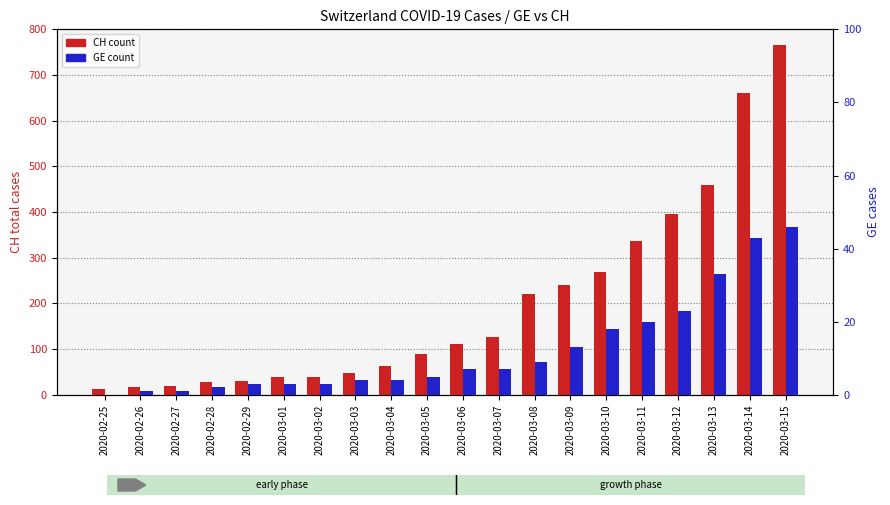

Read the CH (count) value at 2020-03-11, to the nearest 10.

340